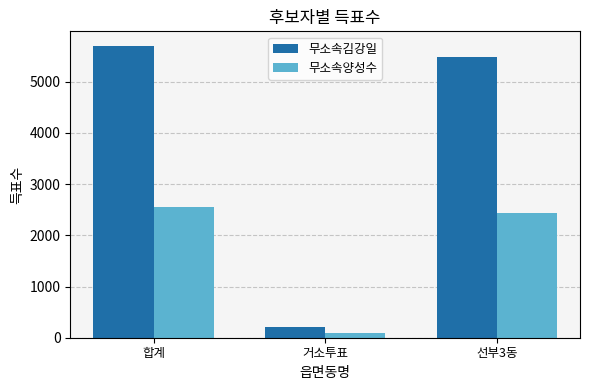

At which category is the sum across all series the highest?

합계